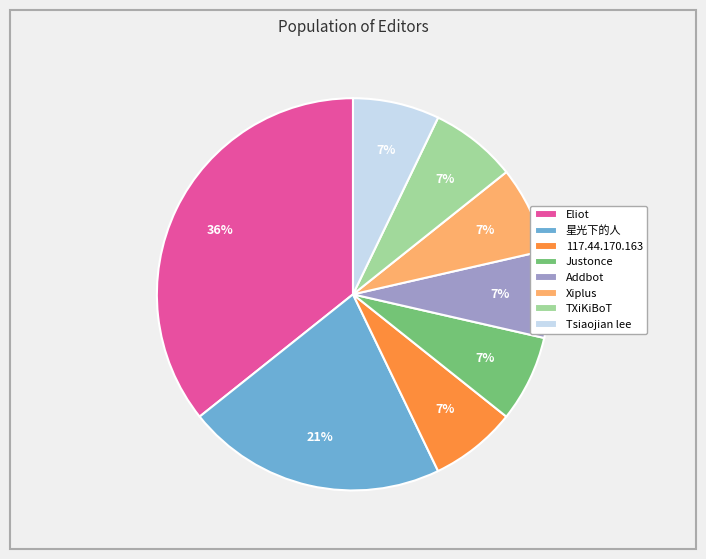

Approximately how many times larger is the value at 星光下的人 compared to 117.44.170.163?

3.0